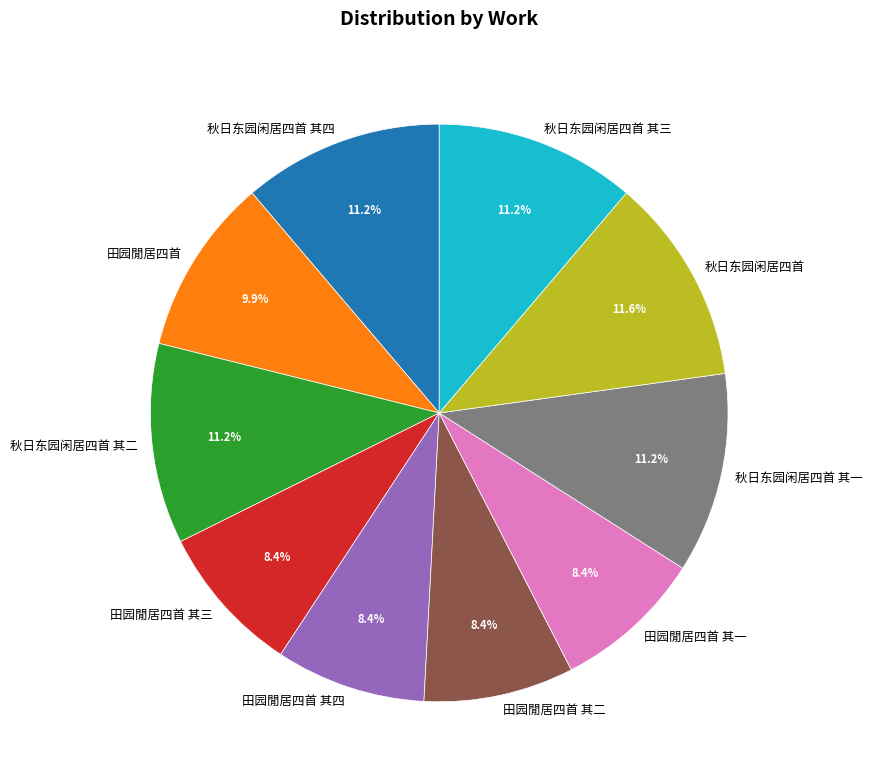

To the nearest percent, what is the difference between the largest and smallest slice percentages?

3%